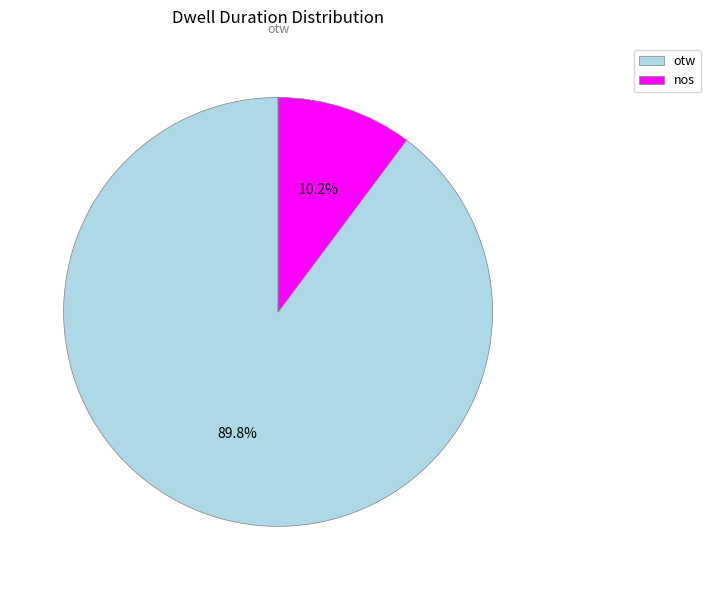

Approximately how many times larger is the value at otw compared to nos?

8.8